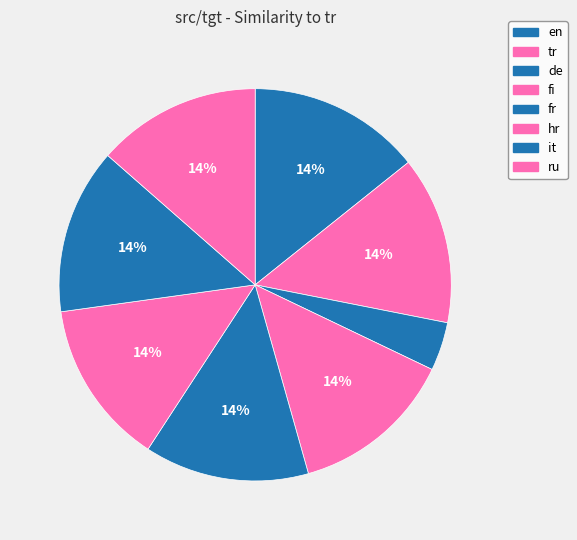

Is fi the majority of the pie?

No